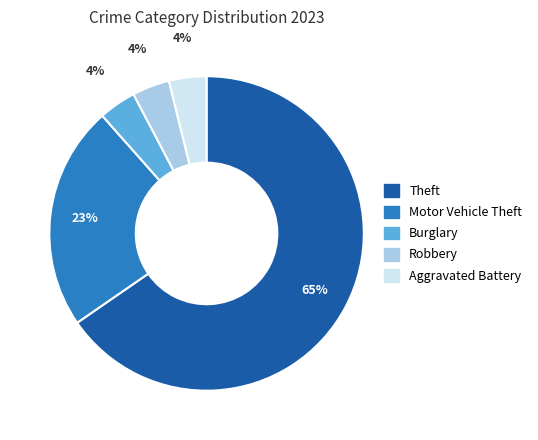

True or false: Burglary accounts for 4% of the total.

True